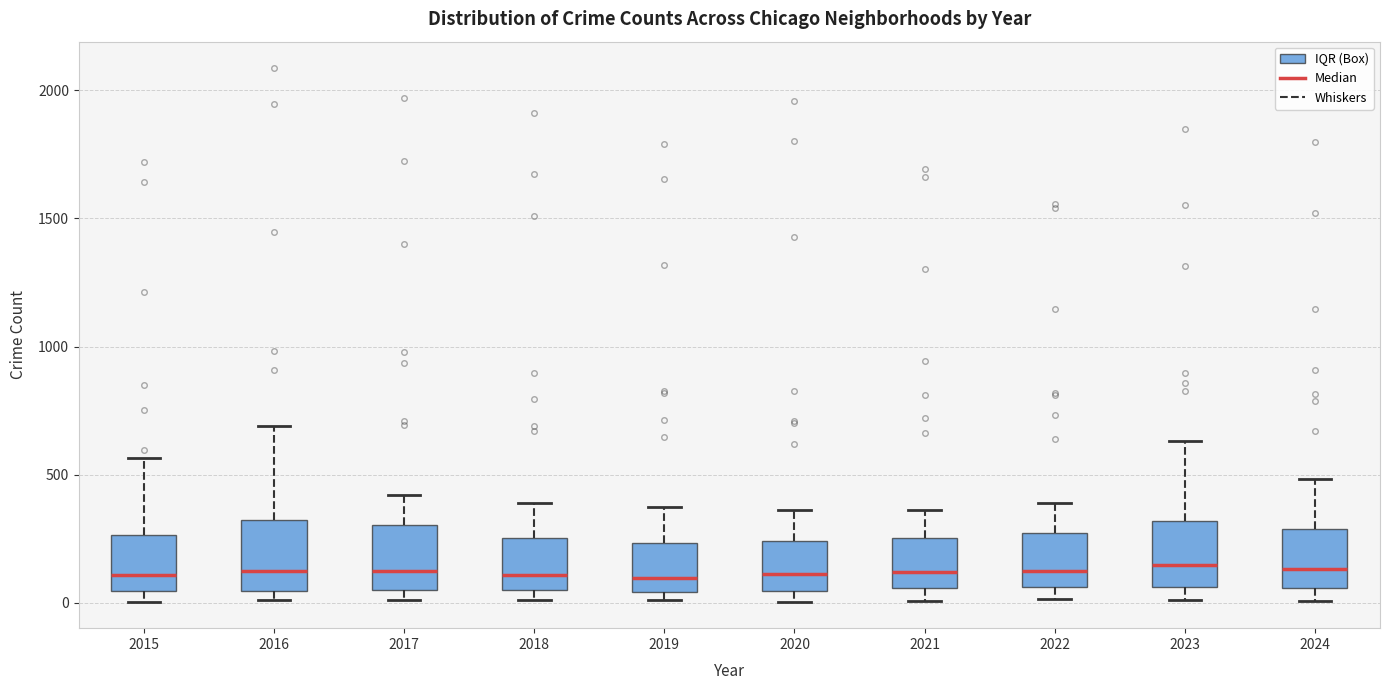

Where is the lower edge of the box at x = 2024 on the y-axis? The values are not printed on the chart, so give them approximately, as read against the axis.

50